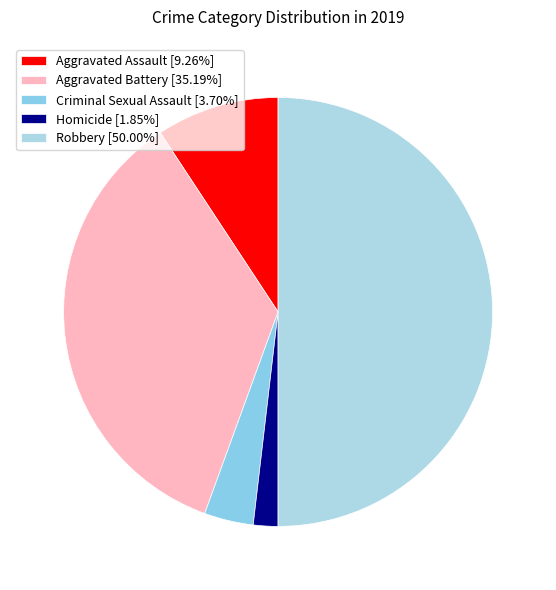

Count the number of slices in the pie.

5